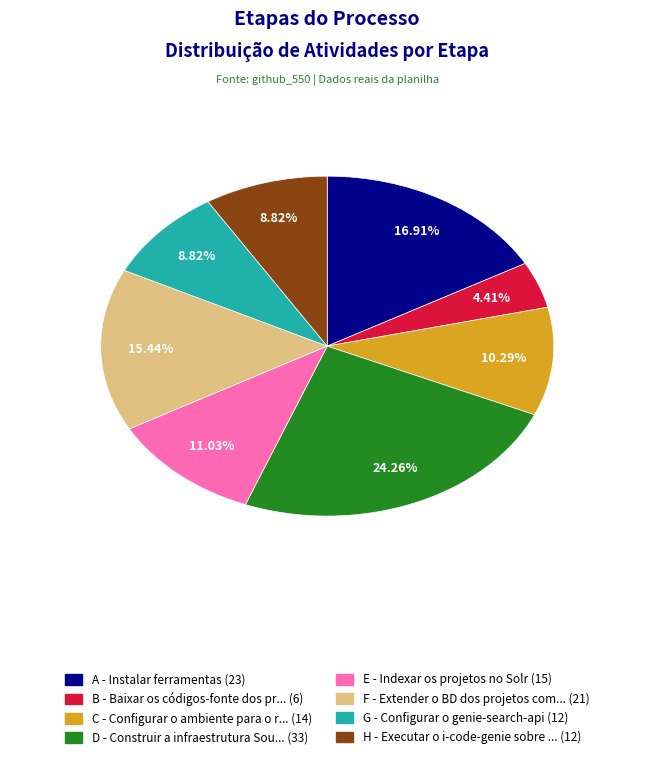

How many segments does this pie chart have?

8